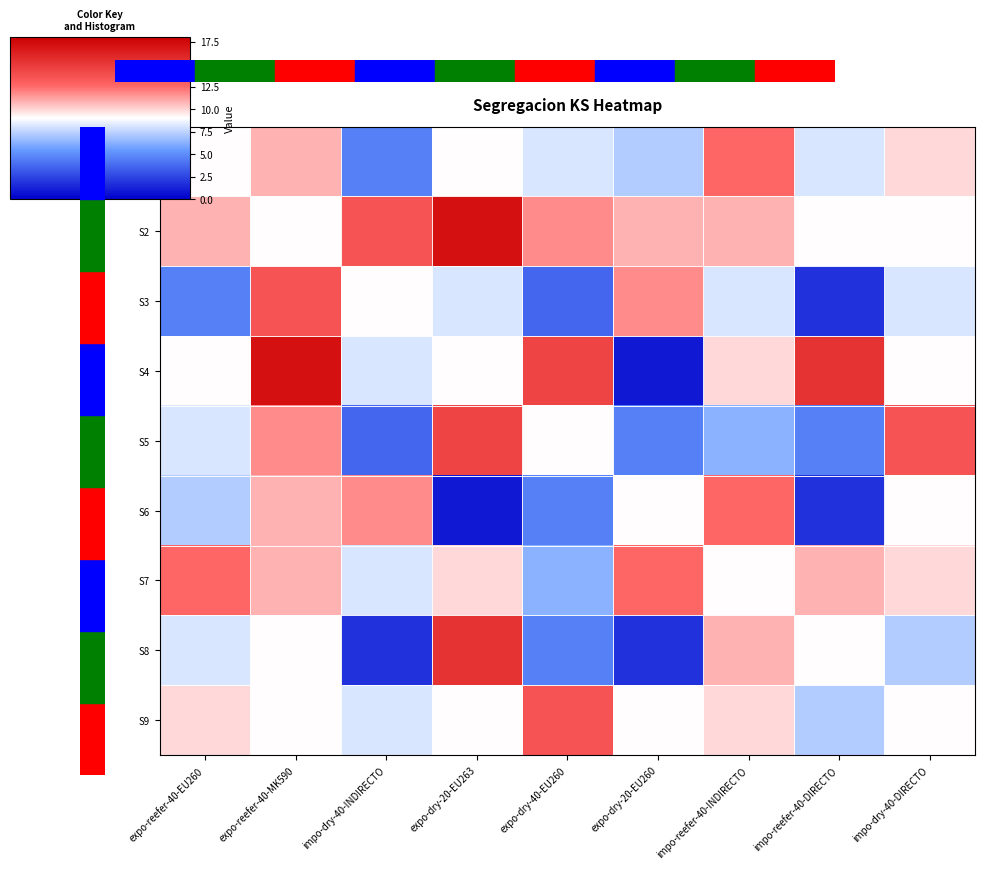

Reading right to left, list all the values displayed in this chart.

S1: impo-dry-40-DIRECTO=9.9	impo-reefer-40-DIRECTO=8.1	impo-reefer-40-INDIRECTO=12.6	expo-dry-20-EU260=7.2	expo-dry-40-EU260=8.1	expo-dry-20-EU263=9.0	impo-dry-40-INDIRECTO=4.5	expo-reefer-40-MK590=10.8	expo-reefer-40-EU260=9.0
S2: impo-dry-40-DIRECTO=9.0	impo-reefer-40-DIRECTO=9.0	impo-reefer-40-INDIRECTO=10.8	expo-dry-20-EU260=10.8	expo-dry-40-EU260=11.7	expo-dry-20-EU263=17.1	impo-dry-40-INDIRECTO=13.5	expo-reefer-40-MK590=9.0	expo-reefer-40-EU260=10.8
S3: impo-dry-40-DIRECTO=8.1	impo-reefer-40-DIRECTO=1.8	impo-reefer-40-INDIRECTO=8.1	expo-dry-20-EU260=11.7	expo-dry-40-EU260=3.6	expo-dry-20-EU263=8.1	impo-dry-40-INDIRECTO=9.0	expo-reefer-40-MK590=13.5	expo-reefer-40-EU260=4.5
S4: impo-dry-40-DIRECTO=9.0	impo-reefer-40-DIRECTO=15.3	impo-reefer-40-INDIRECTO=9.9	expo-dry-20-EU260=0.9	expo-dry-40-EU260=14.4	expo-dry-20-EU263=9.0	impo-dry-40-INDIRECTO=8.1	expo-reefer-40-MK590=17.1	expo-reefer-40-EU260=9.0
S5: impo-dry-40-DIRECTO=13.5	impo-reefer-40-DIRECTO=4.5	impo-reefer-40-INDIRECTO=6.3	expo-dry-20-EU260=4.5	expo-dry-40-EU260=9.0	expo-dry-20-EU263=14.4	impo-dry-40-INDIRECTO=3.6	expo-reefer-40-MK590=11.7	expo-reefer-40-EU260=8.1
S6: impo-dry-40-DIRECTO=9.0	impo-reefer-40-DIRECTO=1.8	impo-reefer-40-INDIRECTO=12.6	expo-dry-20-EU260=9.0	expo-dry-40-EU260=4.5	expo-dry-20-EU263=0.9	impo-dry-40-INDIRECTO=11.7	expo-reefer-40-MK590=10.8	expo-reefer-40-EU260=7.2
S7: impo-dry-40-DIRECTO=9.9	impo-reefer-40-DIRECTO=10.8	impo-reefer-40-INDIRECTO=9.0	expo-dry-20-EU260=12.6	expo-dry-40-EU260=6.3	expo-dry-20-EU263=9.9	impo-dry-40-INDIRECTO=8.1	expo-reefer-40-MK590=10.8	expo-reefer-40-EU260=12.6
S8: impo-dry-40-DIRECTO=7.2	impo-reefer-40-DIRECTO=9.0	impo-reefer-40-INDIRECTO=10.8	expo-dry-20-EU260=1.8	expo-dry-40-EU260=4.5	expo-dry-20-EU263=15.3	impo-dry-40-INDIRECTO=1.8	expo-reefer-40-MK590=9.0	expo-reefer-40-EU260=8.1
S9: impo-dry-40-DIRECTO=9.0	impo-reefer-40-DIRECTO=7.2	impo-reefer-40-INDIRECTO=9.9	expo-dry-20-EU260=9.0	expo-dry-40-EU260=13.5	expo-dry-20-EU263=9.0	impo-dry-40-INDIRECTO=8.1	expo-reefer-40-MK590=9.0	expo-reefer-40-EU260=9.9